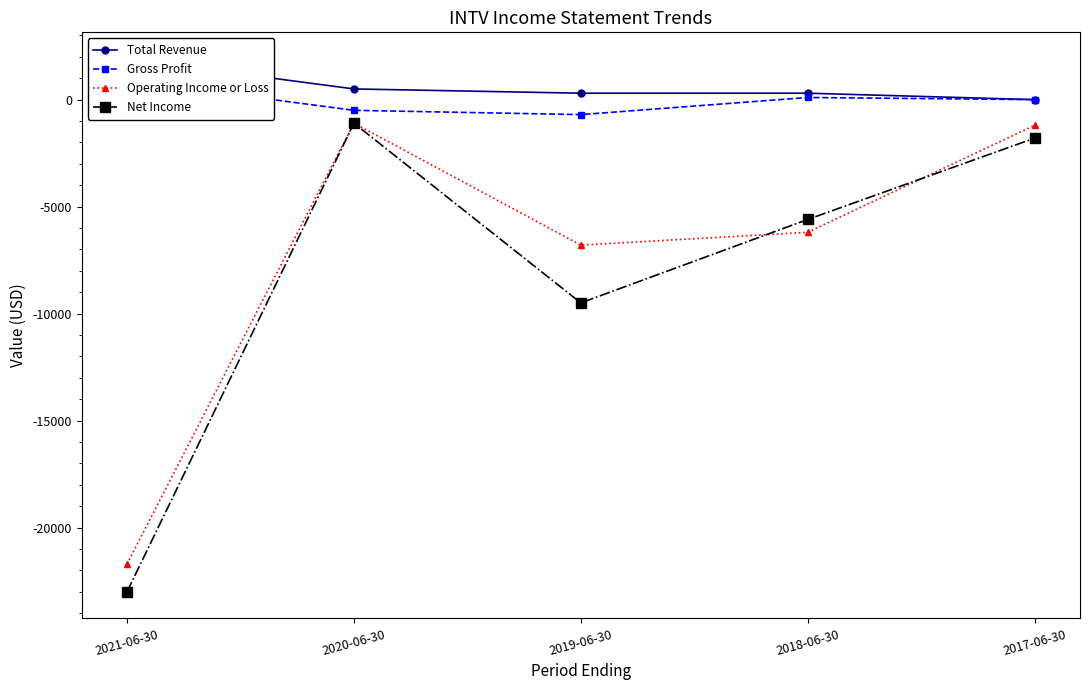

What is the value of the Net Income point at the 1st from the left?

-23000